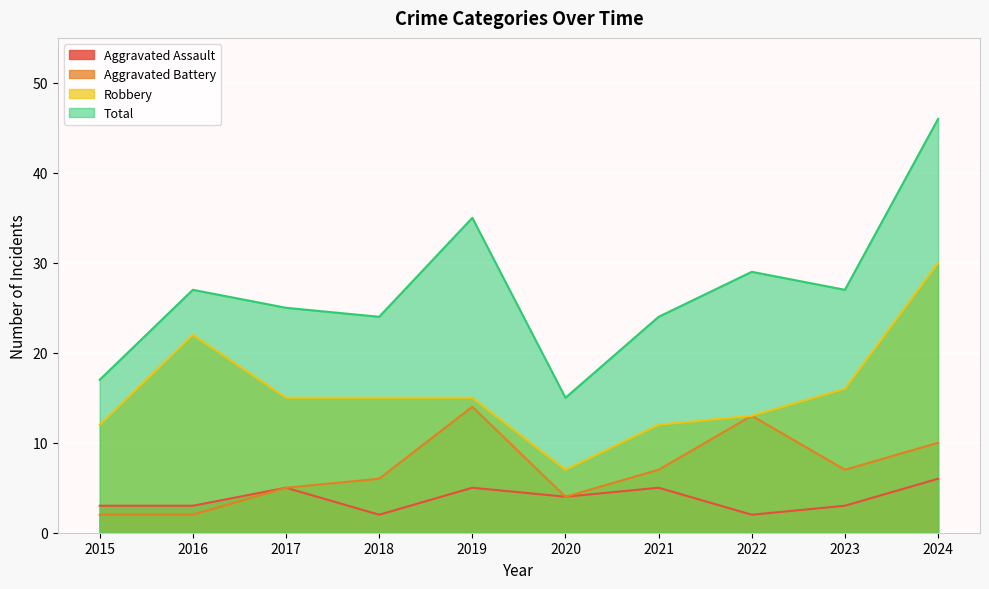

Between 2023 and 2022, which is larger?

2023